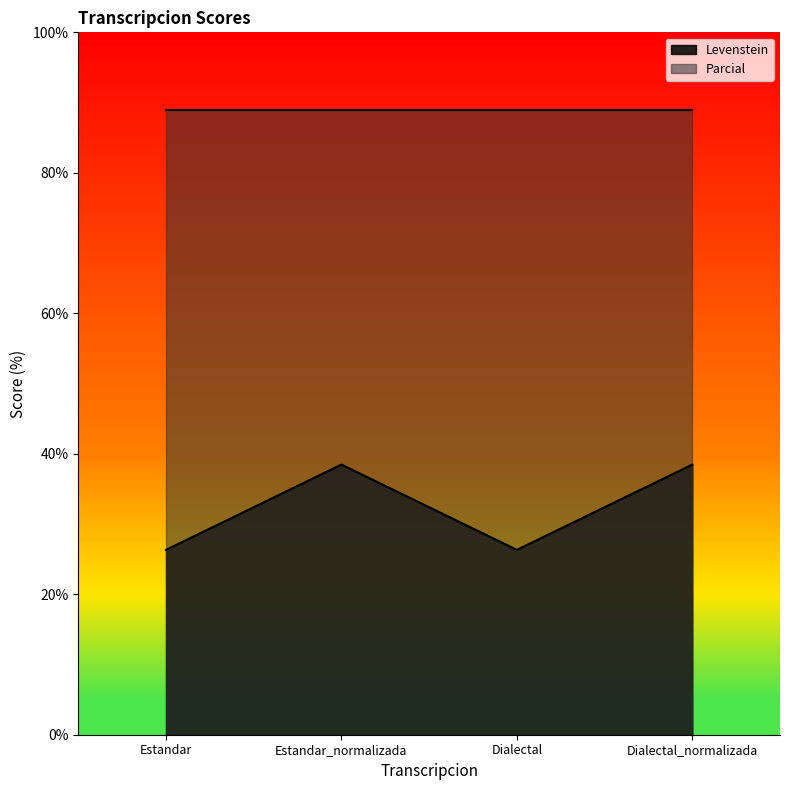

How many lines are shown in the chart?

2